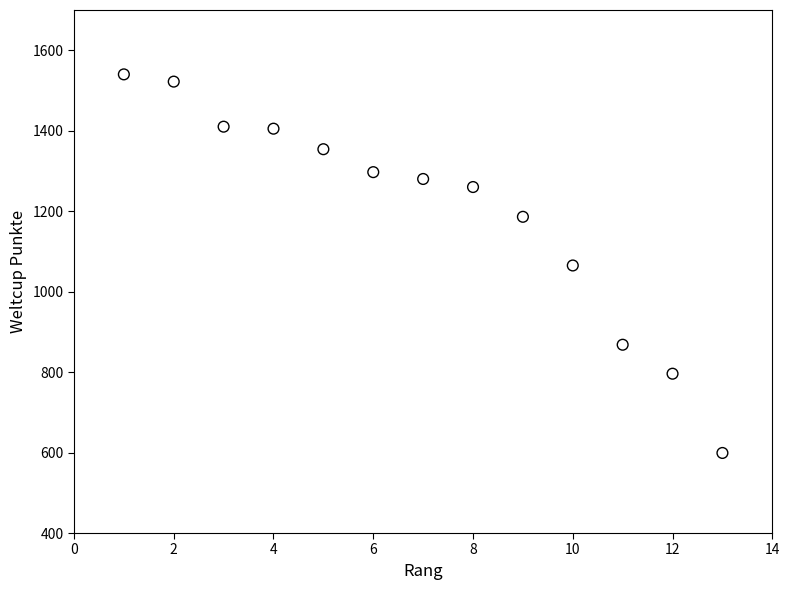

What is the range of X values (max minus min)?

12